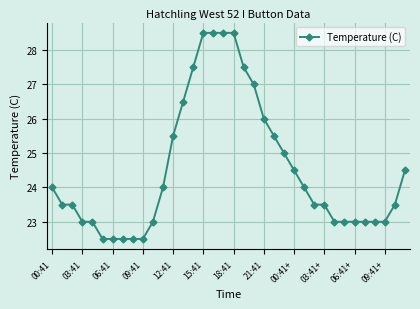

Reading left to right, transcribe all the data shown in this chart.

24.0	23.5	23.5	23.0	23.0	22.5	22.5	22.5	22.5	22.5	23.0	24.0	25.5	26.5	27.5	28.5	28.5	28.5	28.5	27.5	27.0	26.0	25.5	25.0	24.5	24.0	23.5	23.5	23.0	23.0	23.0	23.0	23.0	23.0	23.5	24.5